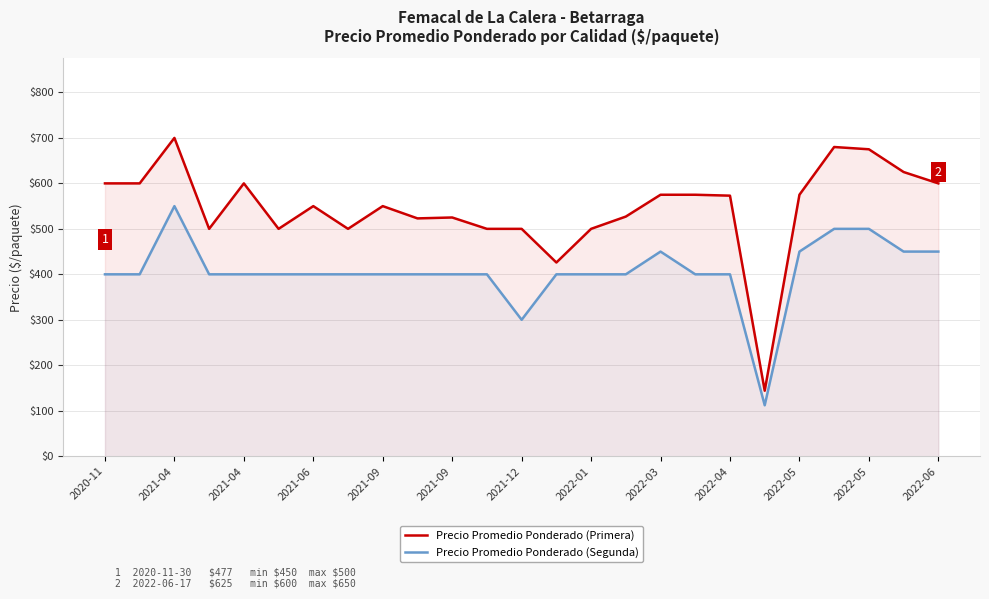

What are all the series names shown in the legend?

Precio Promedio Ponderado (Primera), Precio Promedio Ponderado (Segunda)